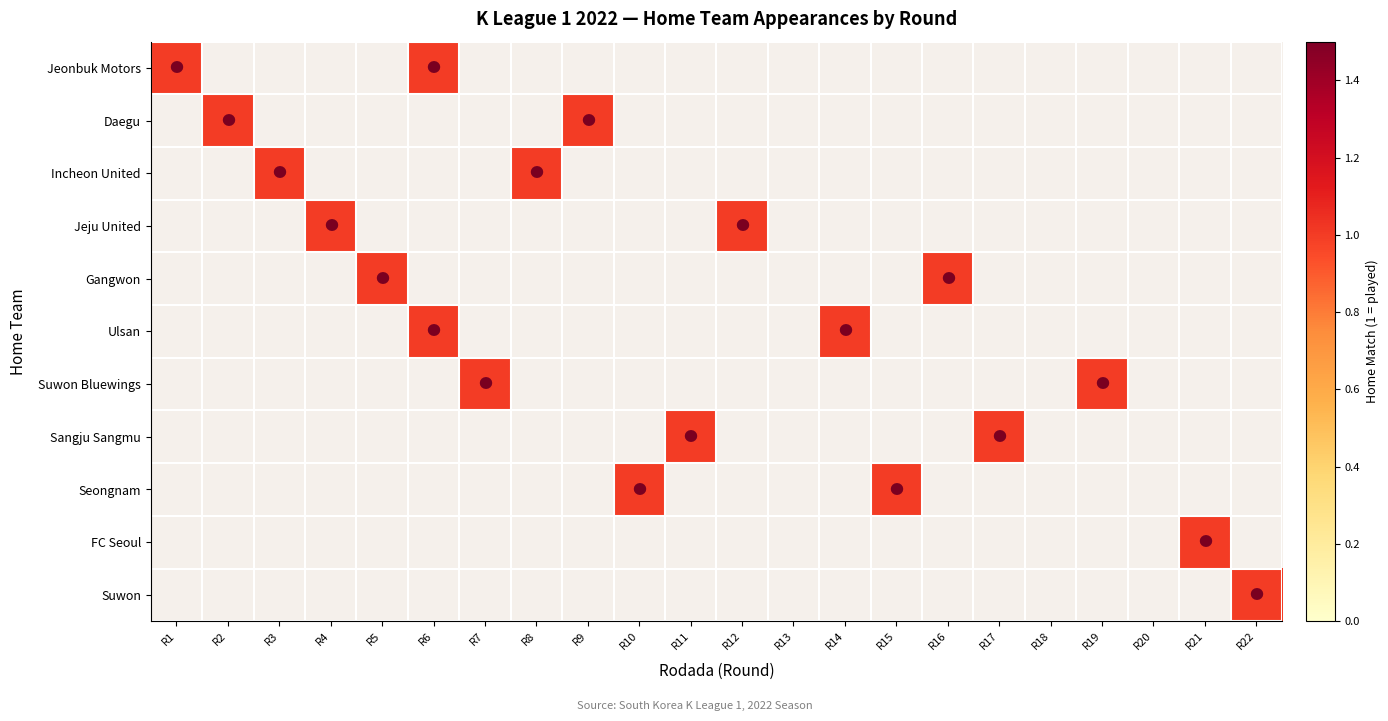

Between 13 and 15, which series saw the biggest shift?

Seongnam